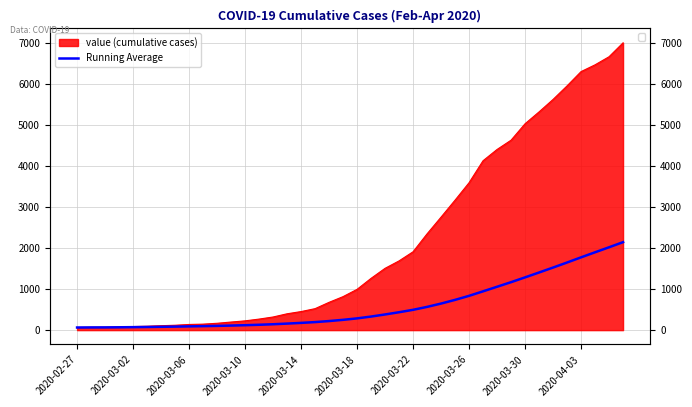

What value does the data have at 25?

565.8